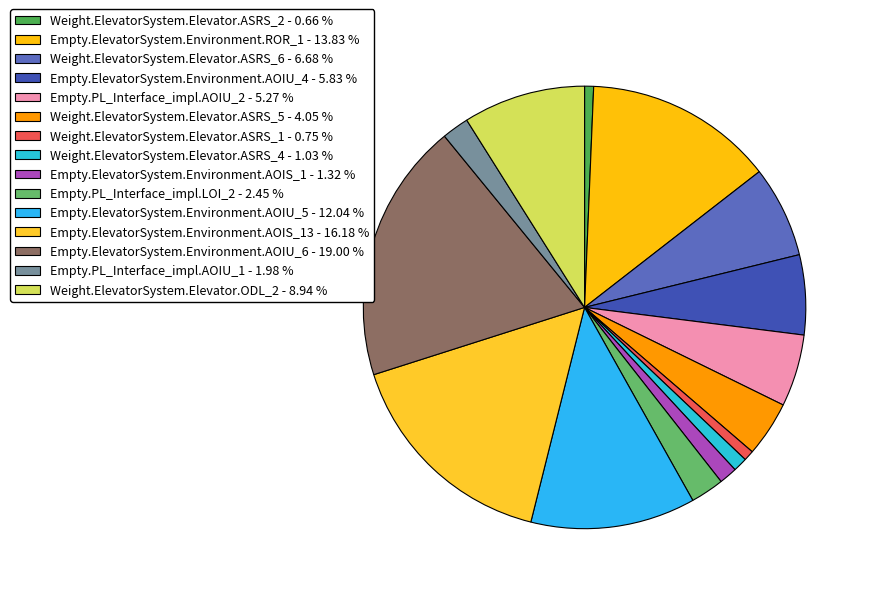

How many slices are in this pie chart?

15